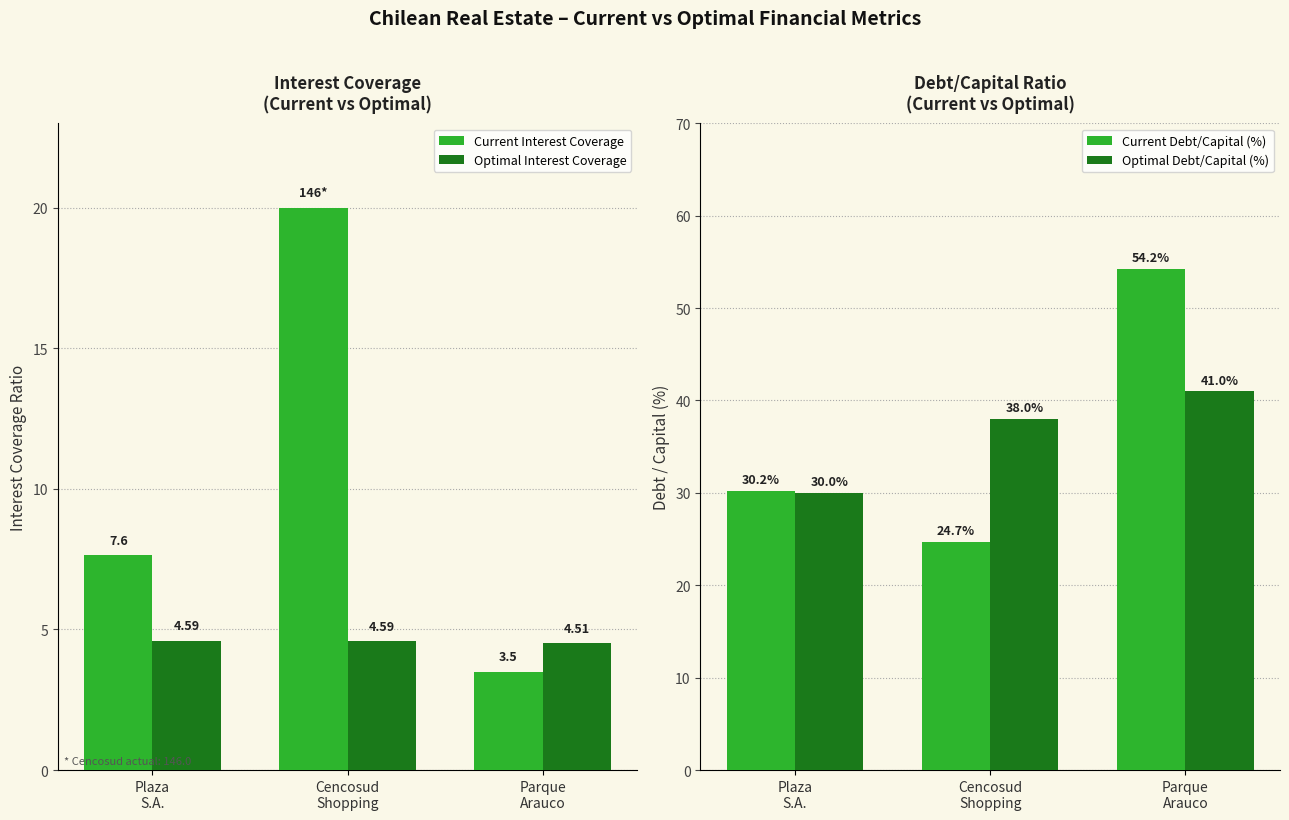

Which series has the largest total across all categories?

Current Debt/Capital (%)